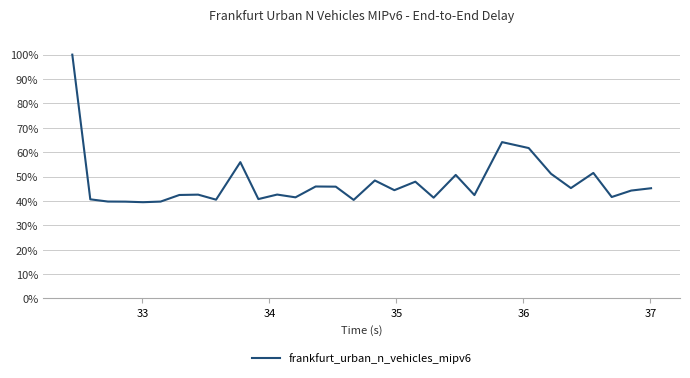

What is the greatest value displayed?

100.0